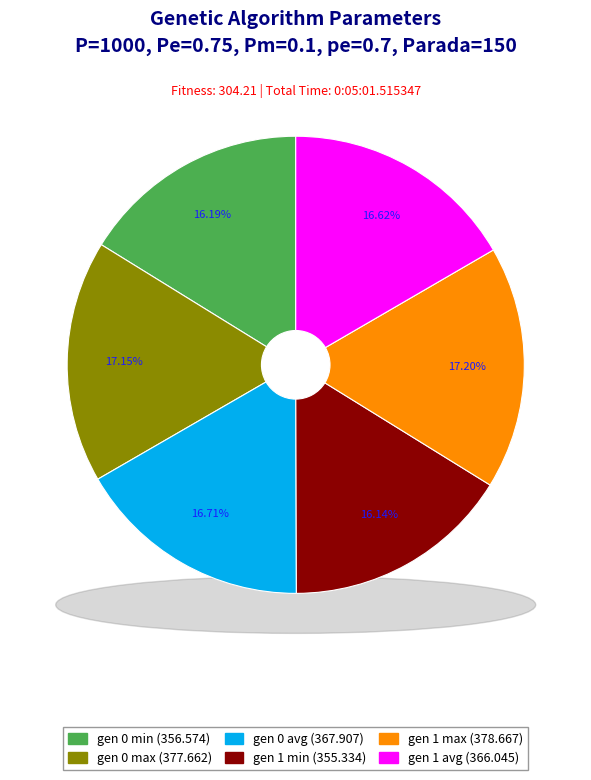

Is there a majority slice in this chart?

No